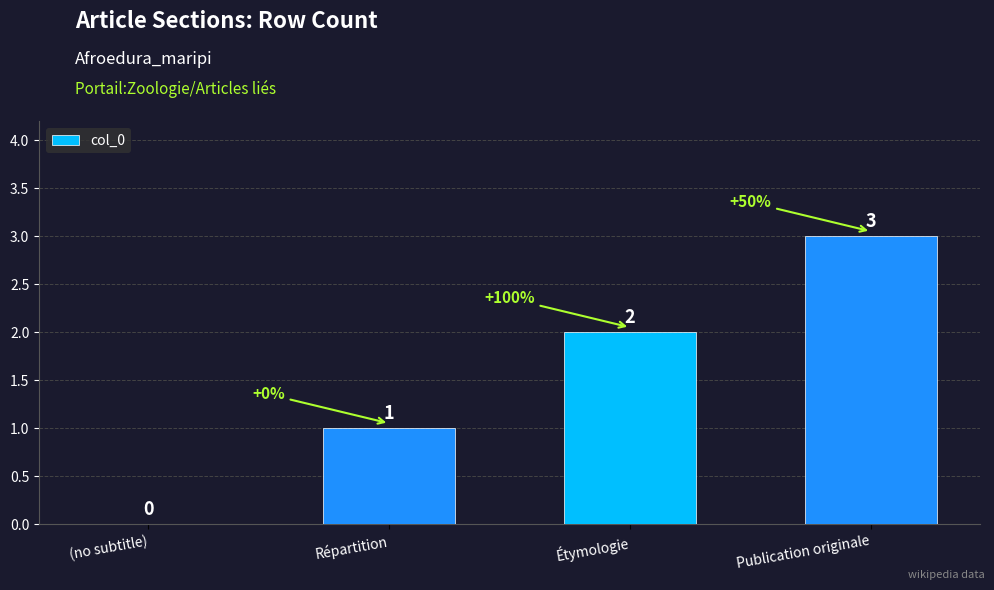

Reading left to right, transcribe all the data shown in this chart.

(no subtitle)=0	Répartition=1	Étymologie=2	Publication originale=3